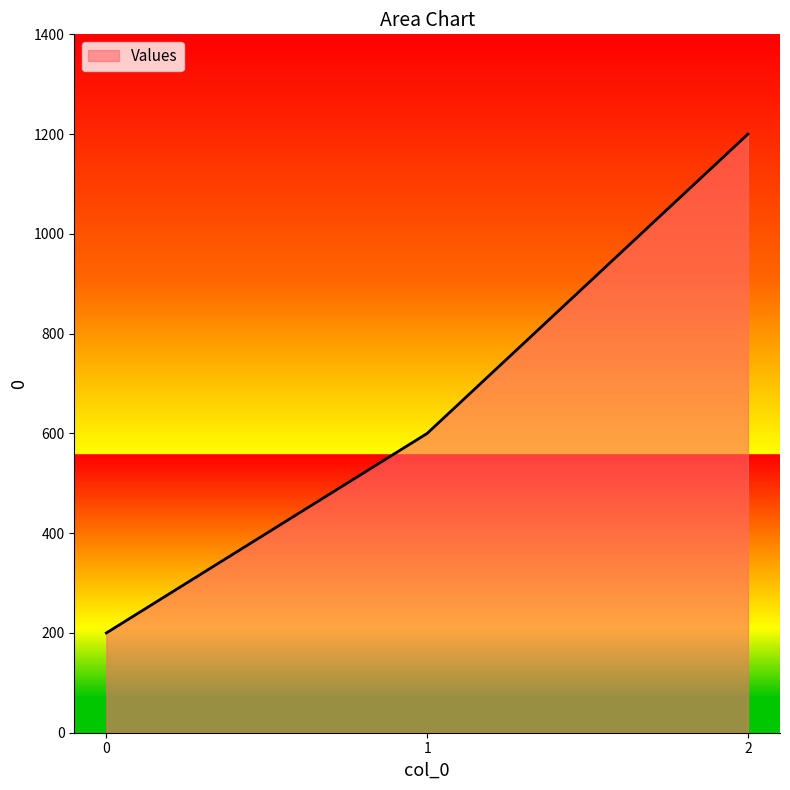

The chart shows a value of 1200 at 2. True or false?

True